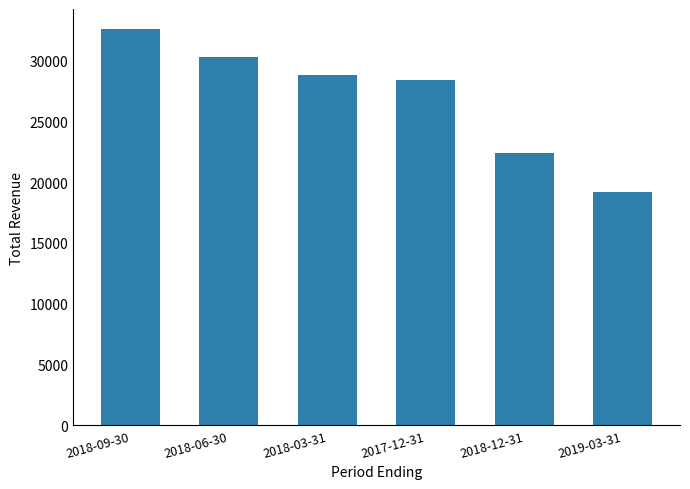

How many bars are there in total?

6